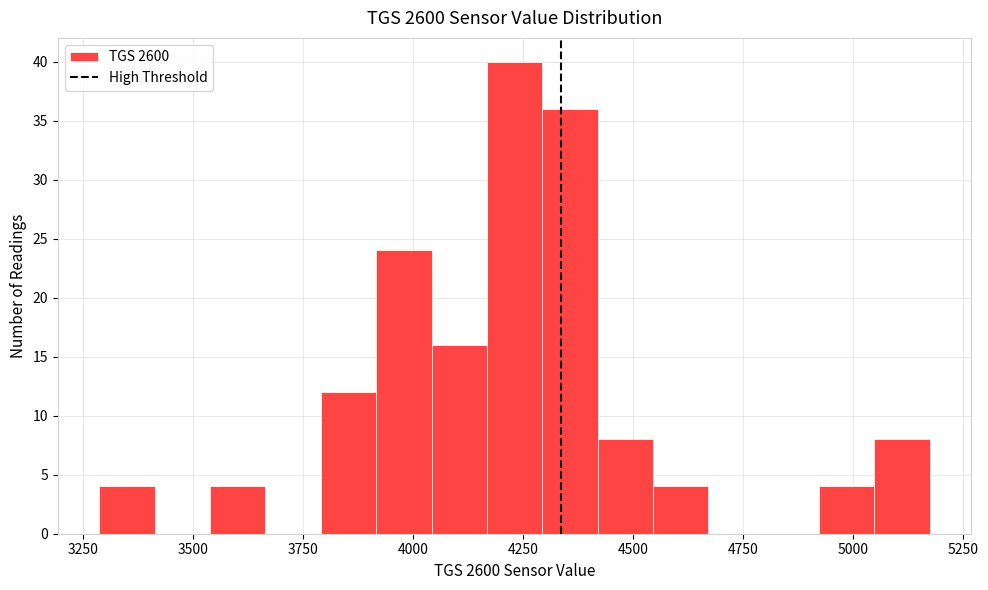

Around what value on the x-axis is the tallest bar? Give the approximate position of its centre, as read against the axis.

4250